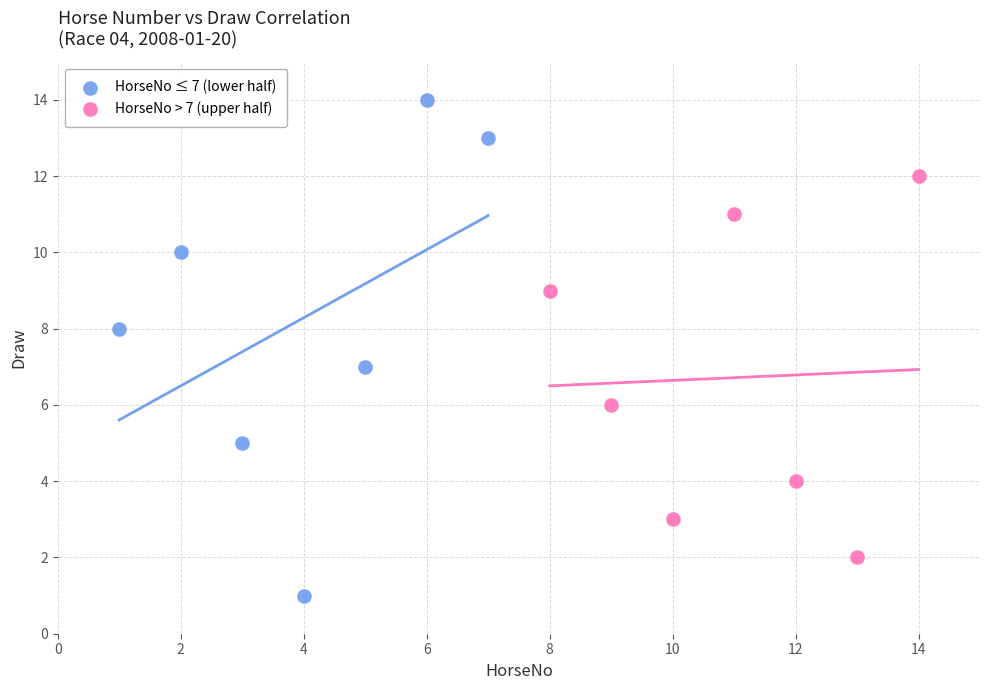

Which series has the widest spread of Y values?

HorseNo ≤ 7 (lower half)